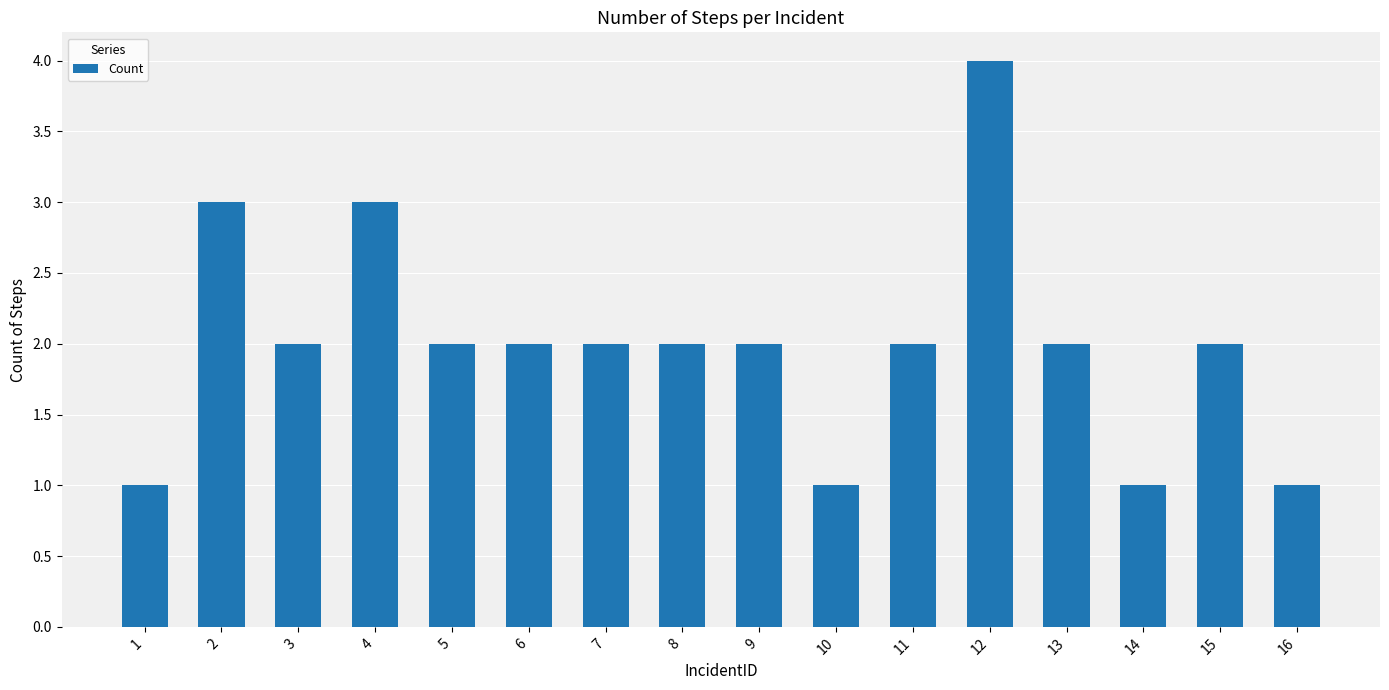

Which label corresponds to the largest value in the chart?

12